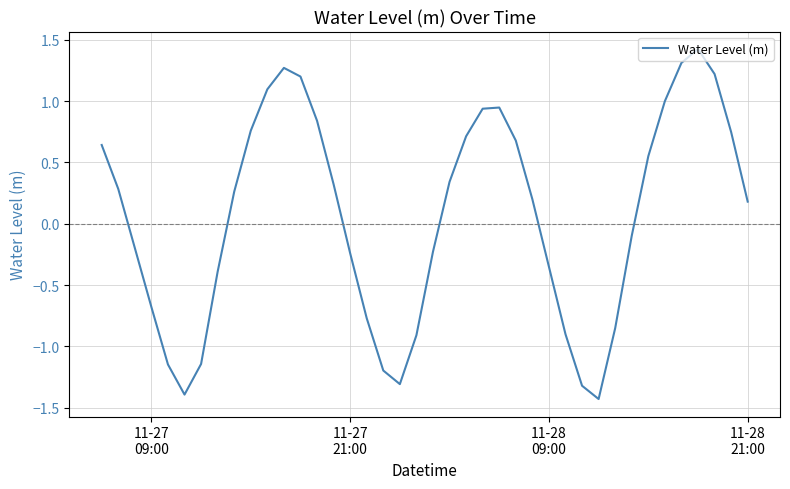

What is the smallest value displayed?

-1.4